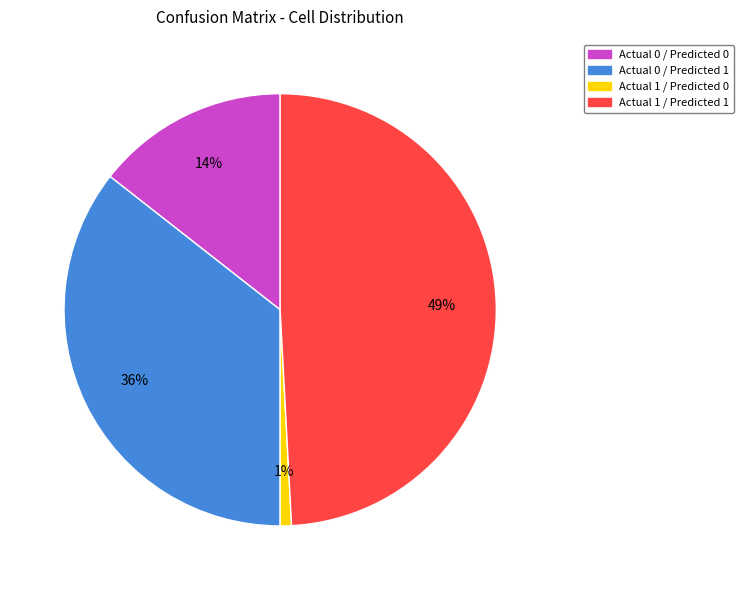

Is there any slice that represents more than half of the pie?

No